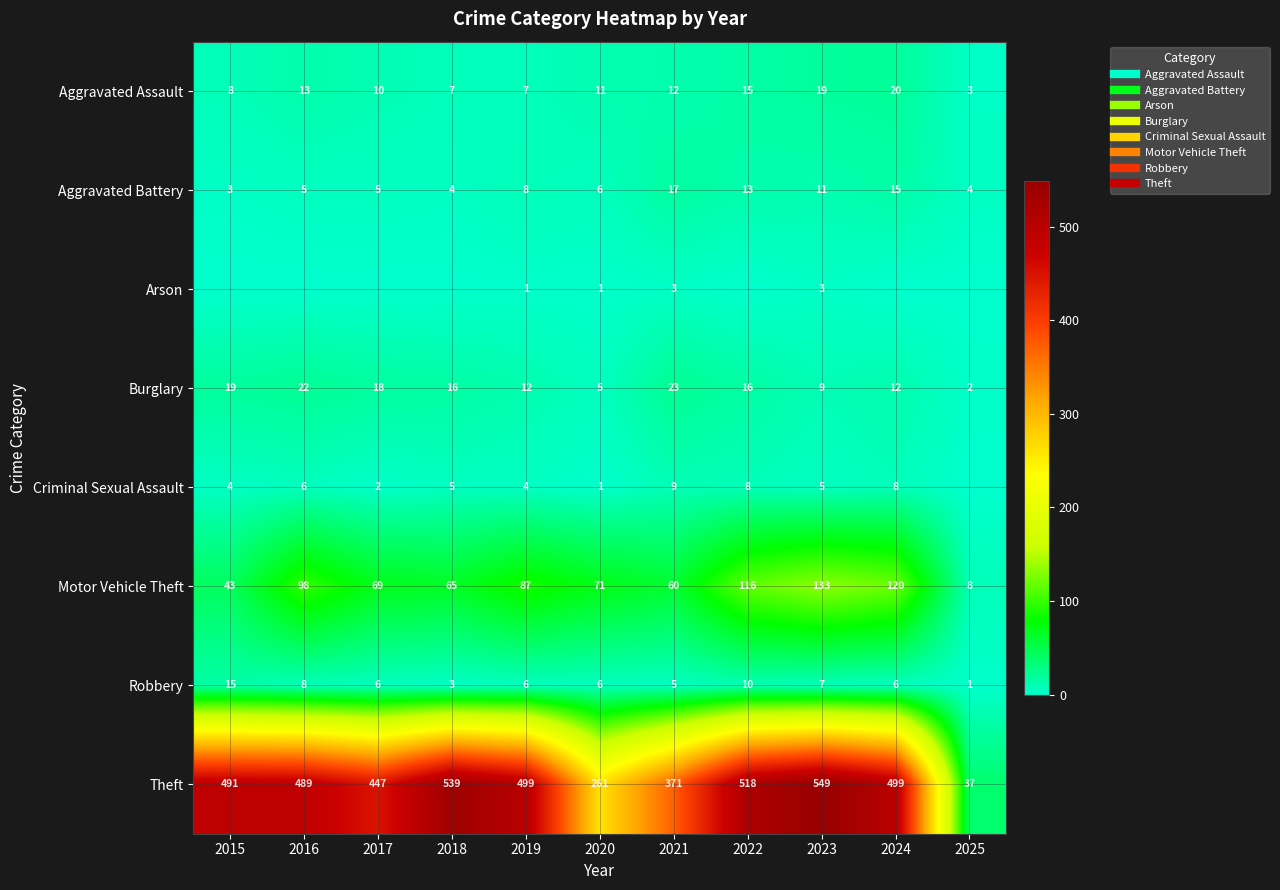

What is the sum of all Aggravated Assault values?

125